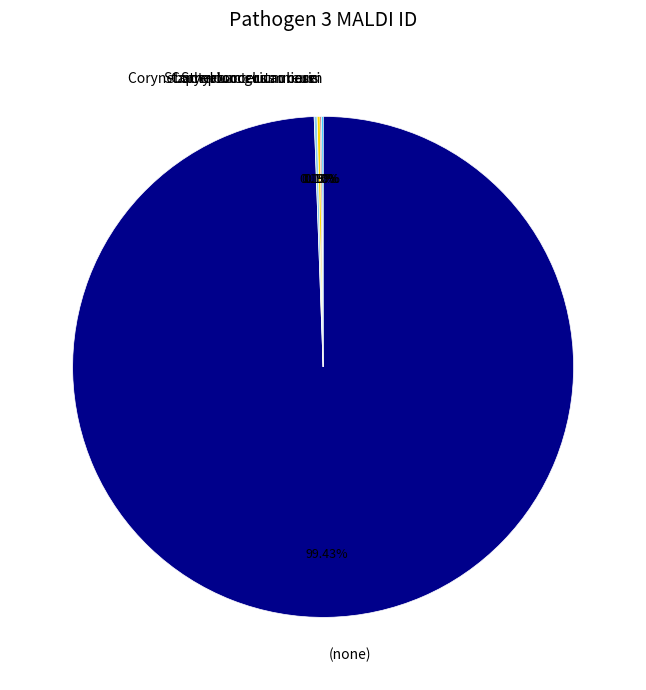

Is (none) the majority of the pie?

Yes